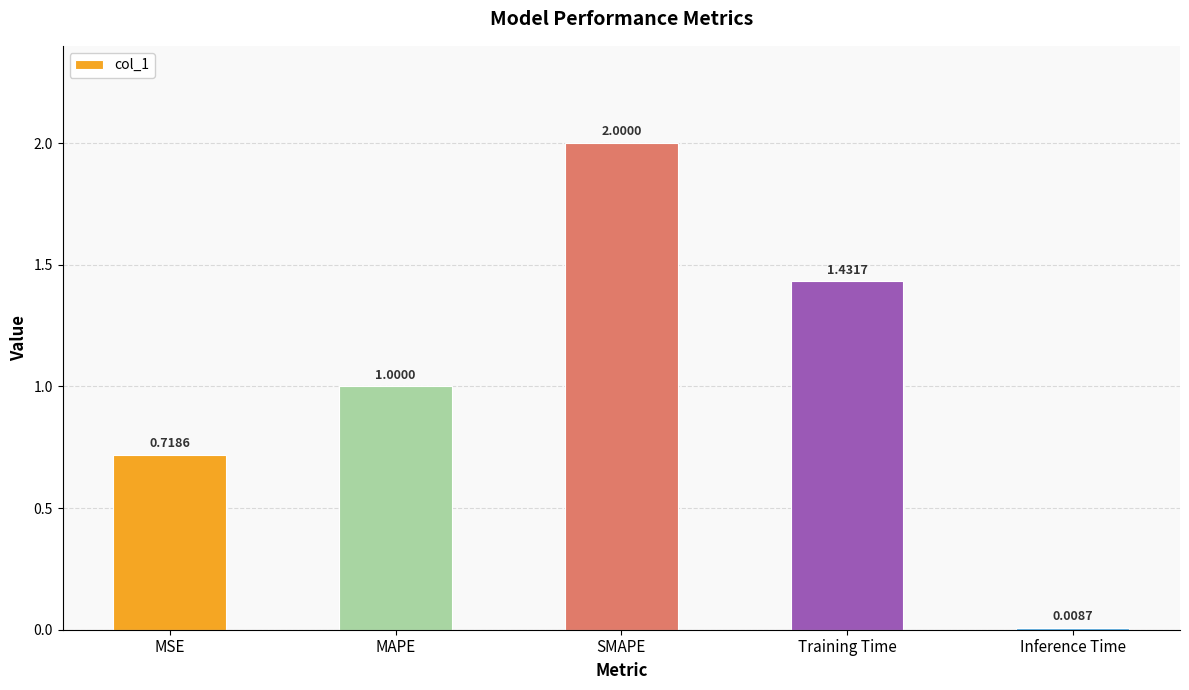

What is the difference between the maximum and minimum values?

2.0